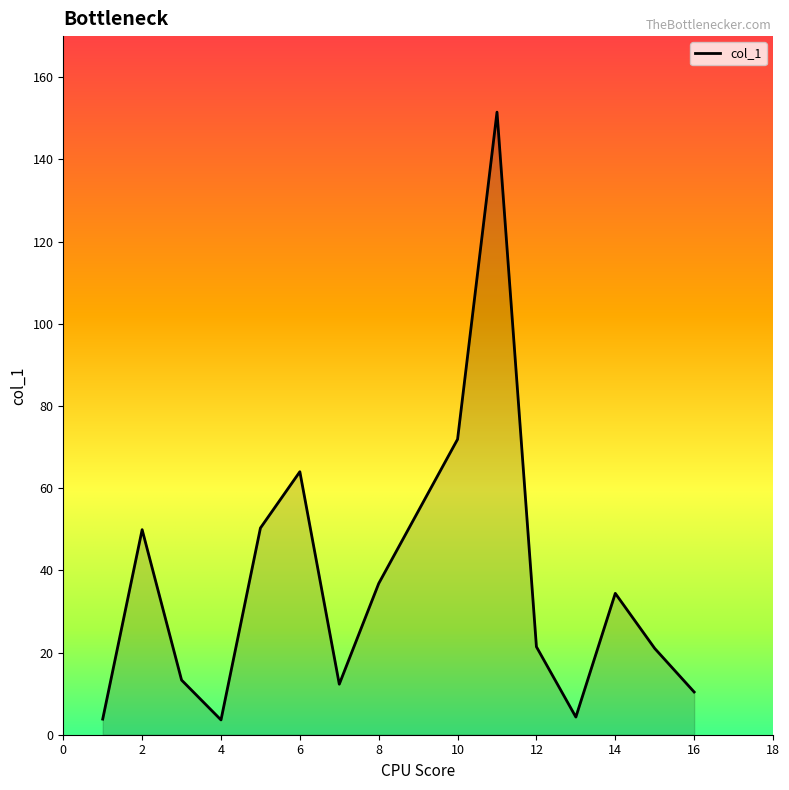

What is the smallest value displayed?

3.6